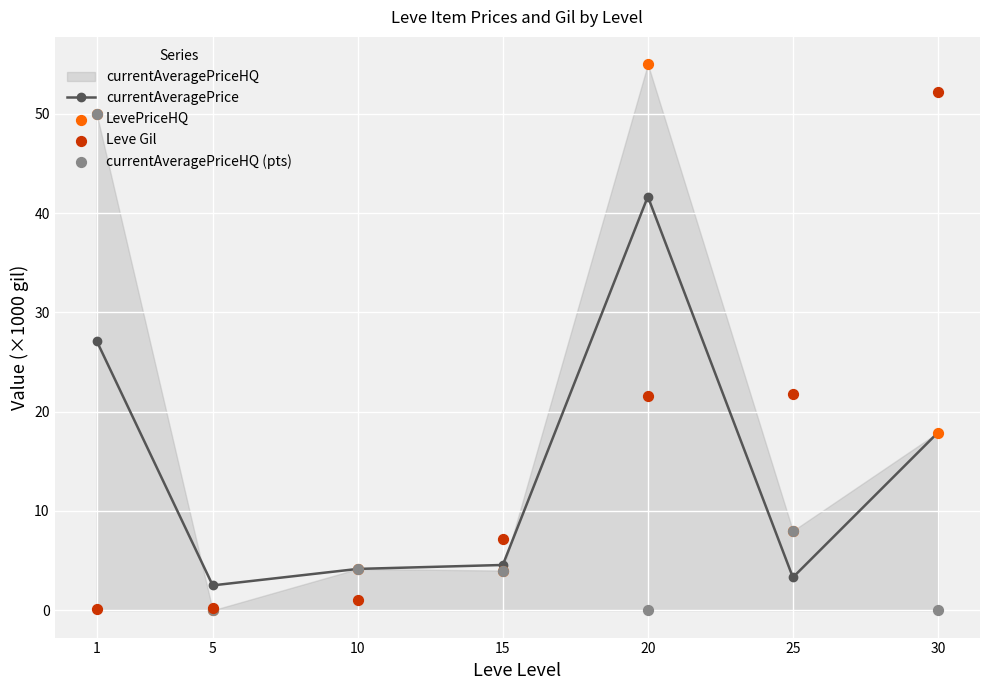

Is the value of Leve Gil at 15 greater than the value of LevePriceHQ at 10?

Yes